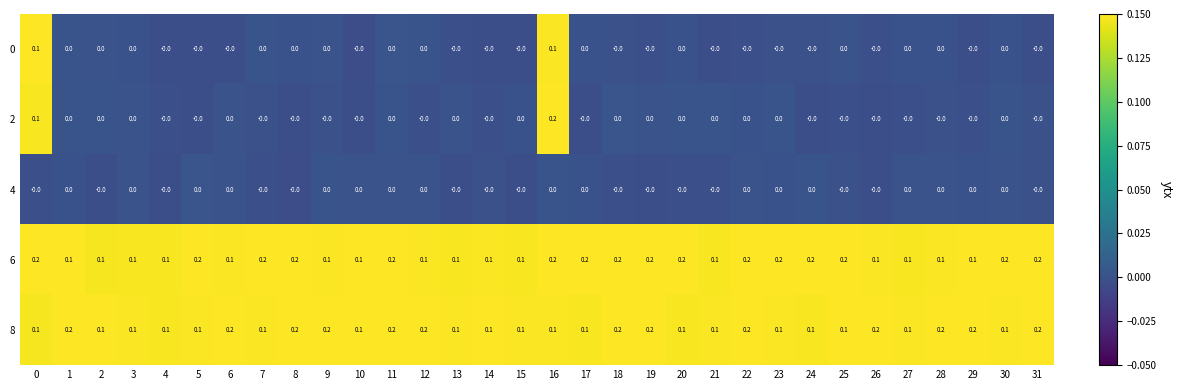

The value of 4 at 5 is 0.0. True or false?

True